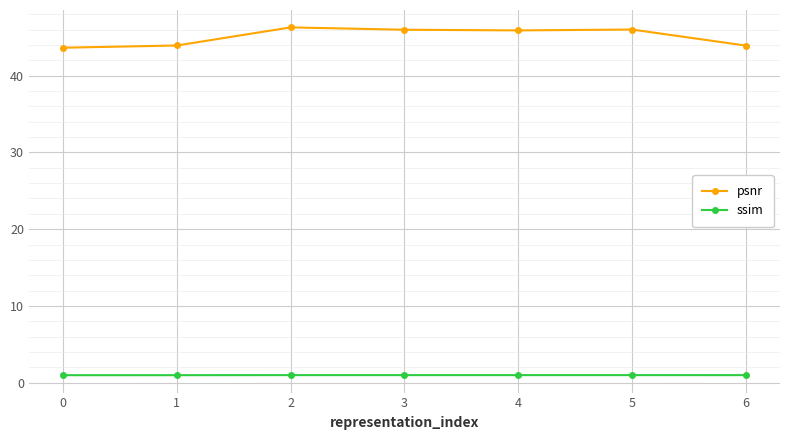

True or false: psnr and ssim cross at least once.

False